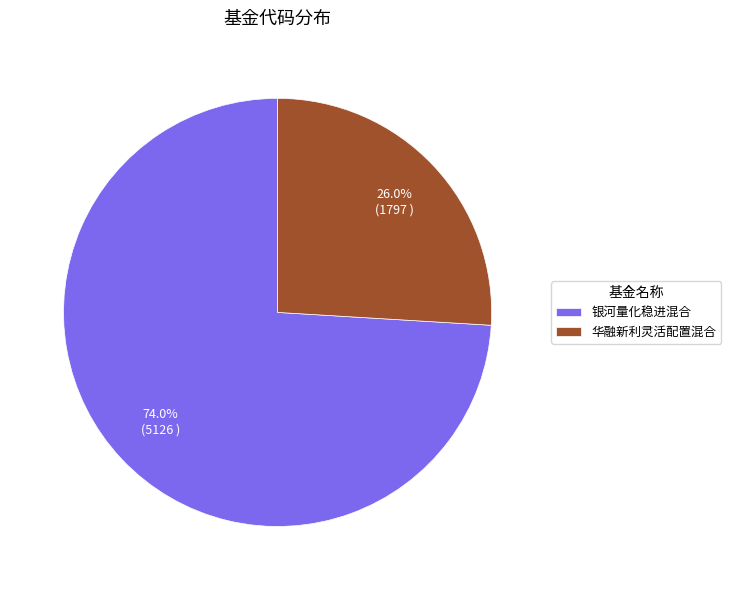

Which has a higher value, 华融新利灵活配置混合 or 银河量化稳进混合?

银河量化稳进混合